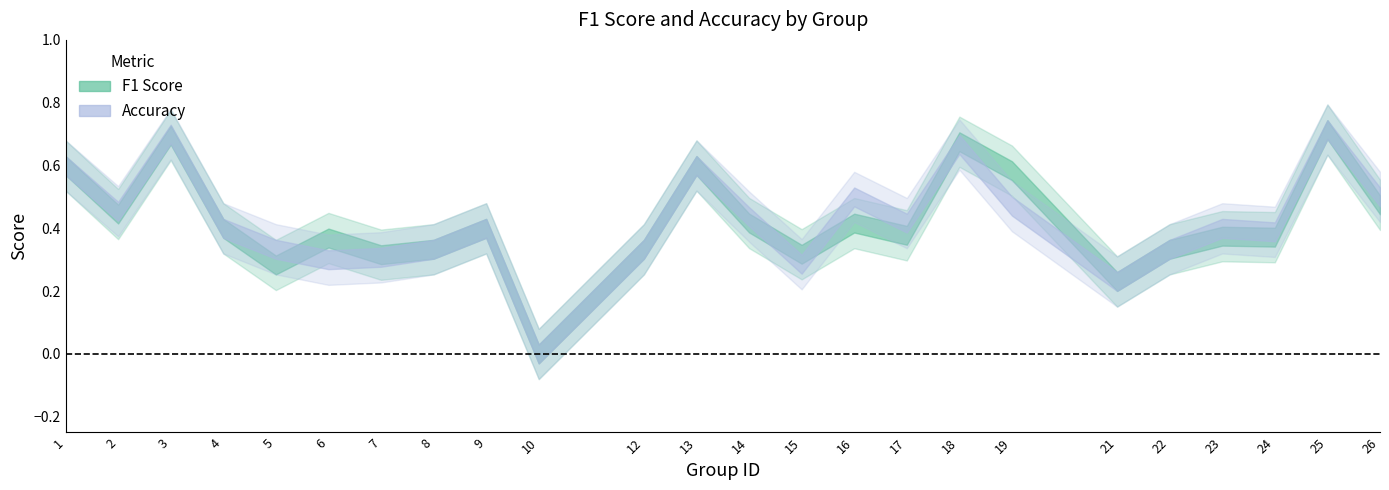

Which label corresponds to the smallest value in the chart?

10